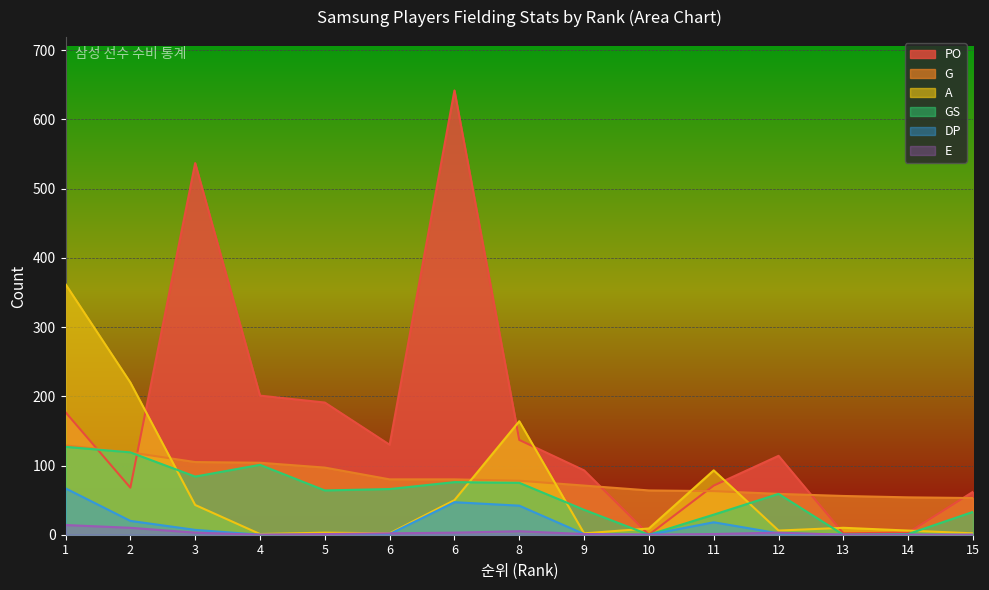

What is the sum of the E values at 6 and 14?

3